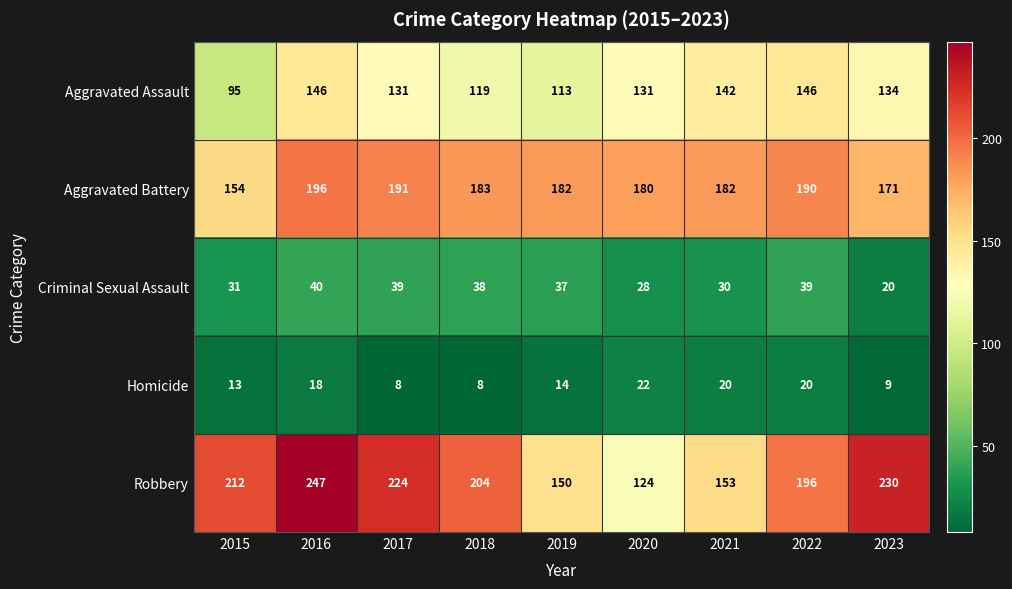

Which category has the highest value in the Robbery series?

2016